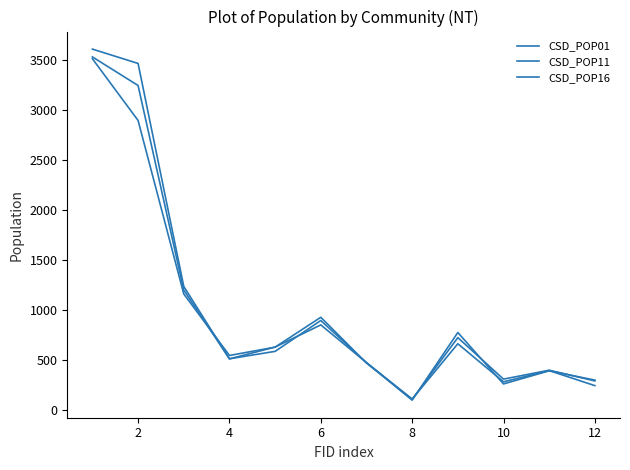

Is this an area chart (filled region under the line)?

No